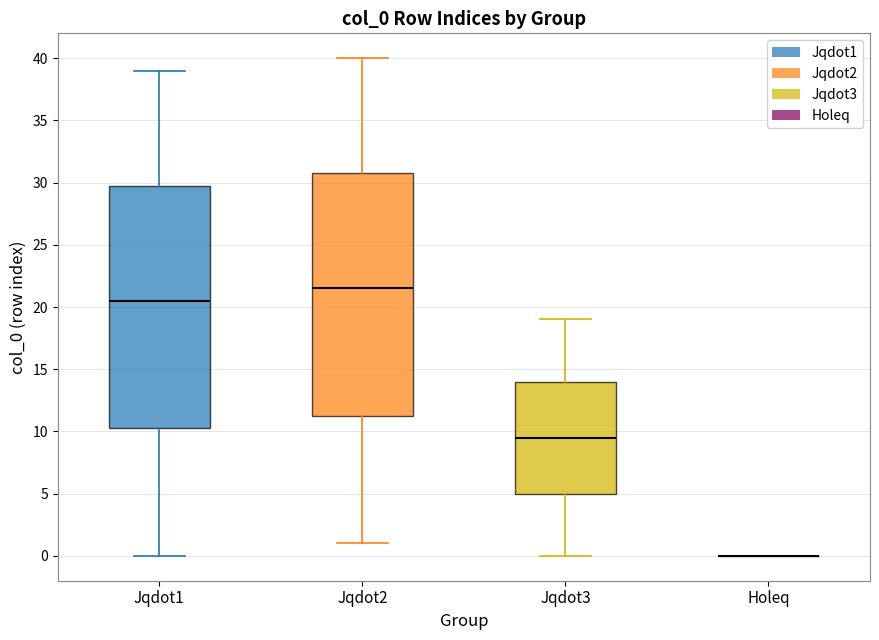

Reading left to right, transcribe this box plot: for each box, give where its median line is, the range the box spans, and where its two whiskers end, as read against the y-axis. The values are not printed on the chart, so give them approximately, as read against the axis.

Jqdot1: median 20.5, box 10.5 to 30.0, whiskers 0.0 to 39.0
Jqdot2: median 21.5, box 11.5 to 31.0, whiskers 1.0 to 40.0
Jqdot3: median 9.5, box 5.0 to 14.0, whiskers 0.0 to 19.0
Holeq: box collapsed to a line at 0.0, whiskers 0.0 to 0.0